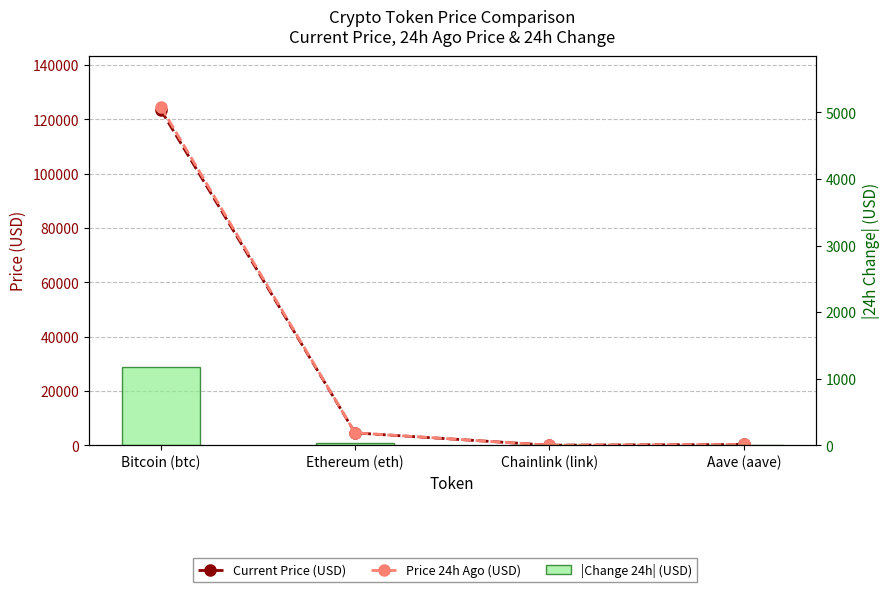

Between Bitcoin (btc) and Aave (aave), which series saw the biggest shift?

Price 24h Ago (USD)